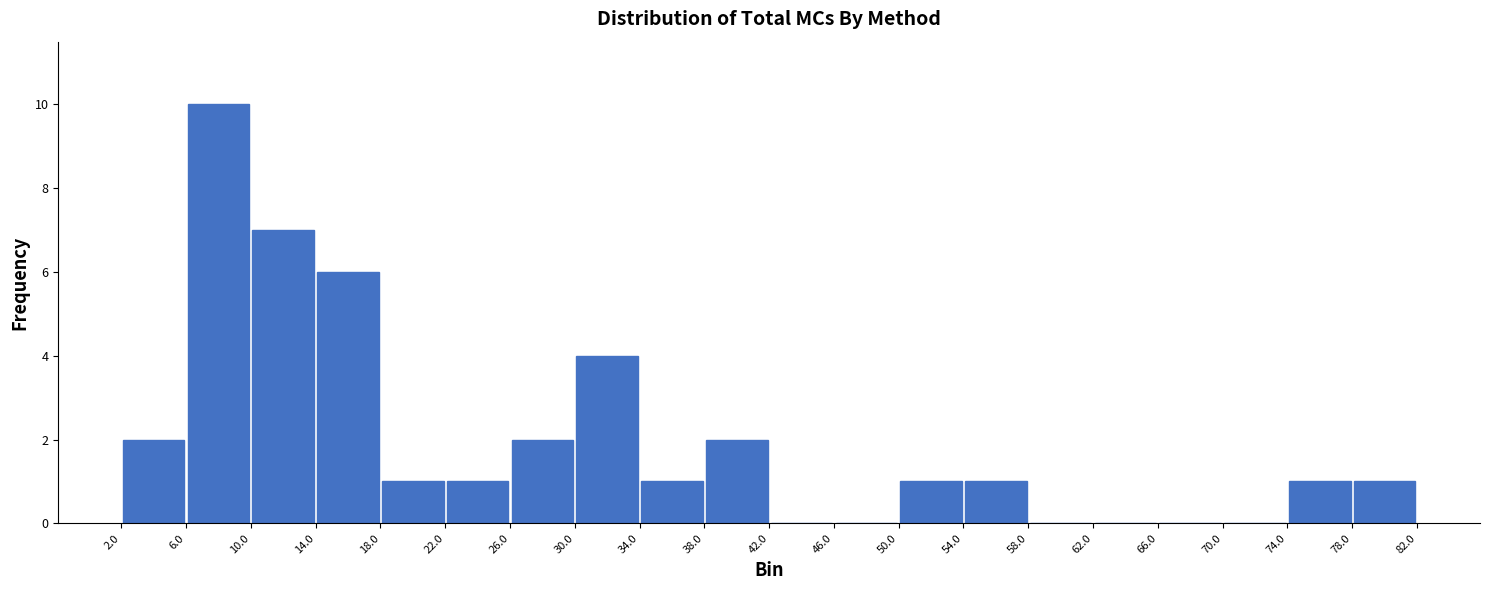

Reading left to right, list every bar in this chart as the range it spans on the x-axis followed by its height. The values are not printed on the chart, so give them approximately, as read against the axis.

2.0 to 6.0: 2
6.0 to 10.0: 10
10.0 to 14.0: 7
14.0 to 18.0: 6
18.0 to 22.0: 1
22.0 to 26.0: 1
26.0 to 30.0: 2
30.0 to 34.0: 4
34.0 to 38.0: 1
38.0 to 42.0: 2
42.0 to 46.0: 0
46.0 to 50.0: 0
50.0 to 54.0: 1
54.0 to 58.0: 1
58.0 to 62.0: 0
62.0 to 66.0: 0
66.0 to 70.0: 0
70.0 to 74.0: 0
74.0 to 78.0: 1
78.0 to 82.0: 1